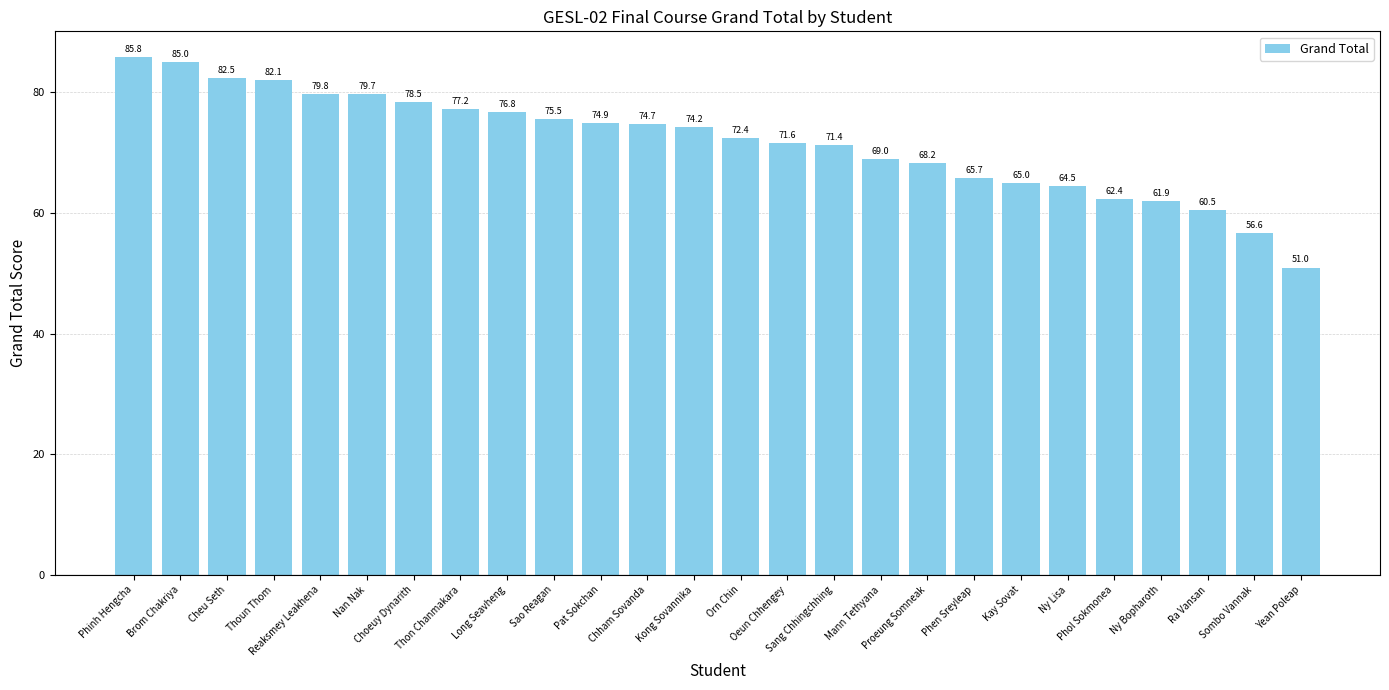

Does the chart contain stacked bars?

No